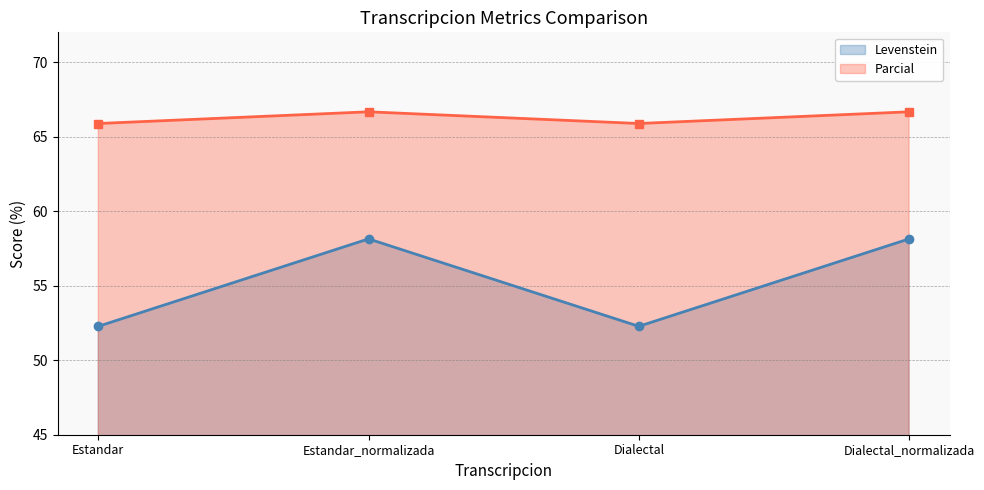

Reading left to right, extract all data points from this chart.

Levenstein: Estandar=52.3	Estandar_normalizada=58.1	Dialectal=52.3	Dialectal_normalizada=58.1
Parcial: Estandar=65.9	Estandar_normalizada=66.7	Dialectal=65.9	Dialectal_normalizada=66.7